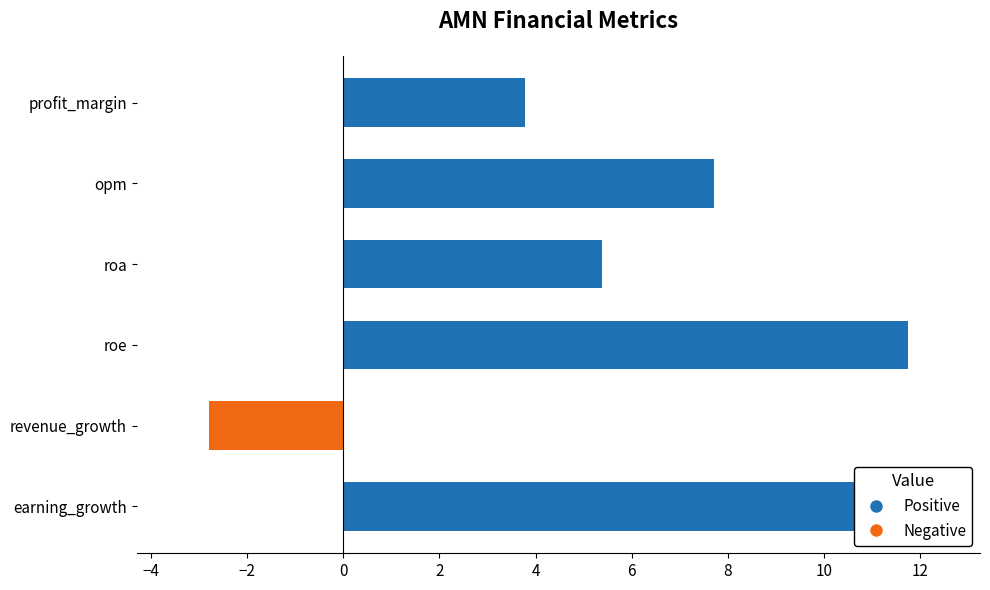

What is the label of the 3rd bar from the bottom?

roe